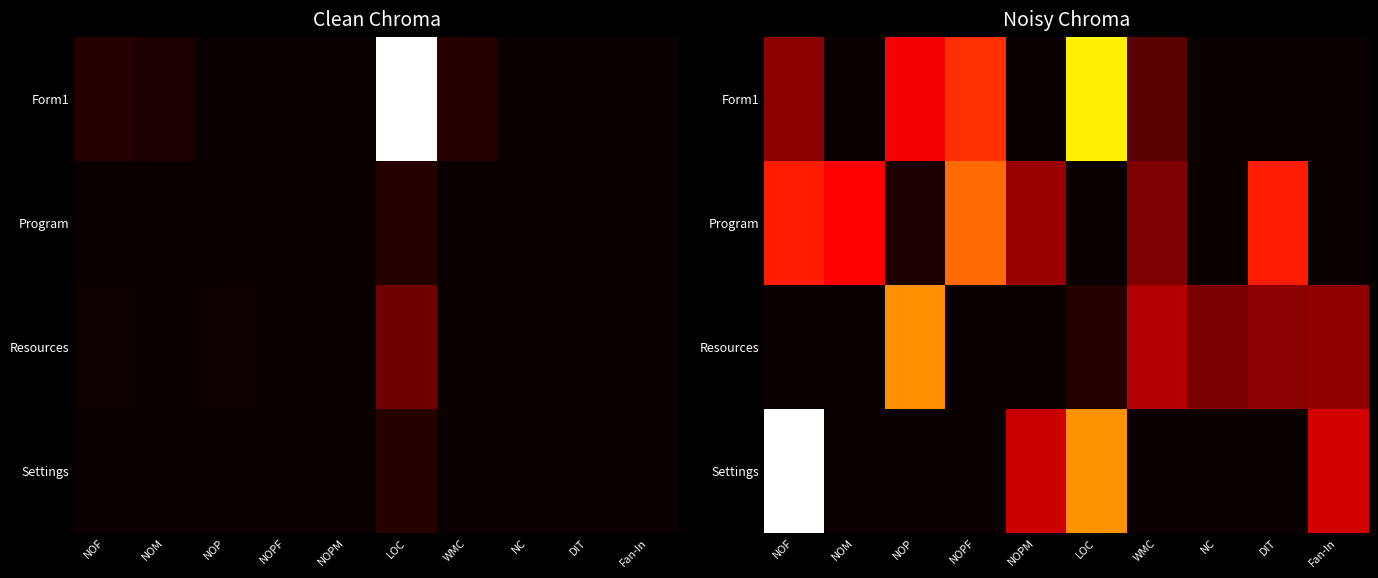

What is the difference between the maximum and second lowest values in the Resources series?

144.6